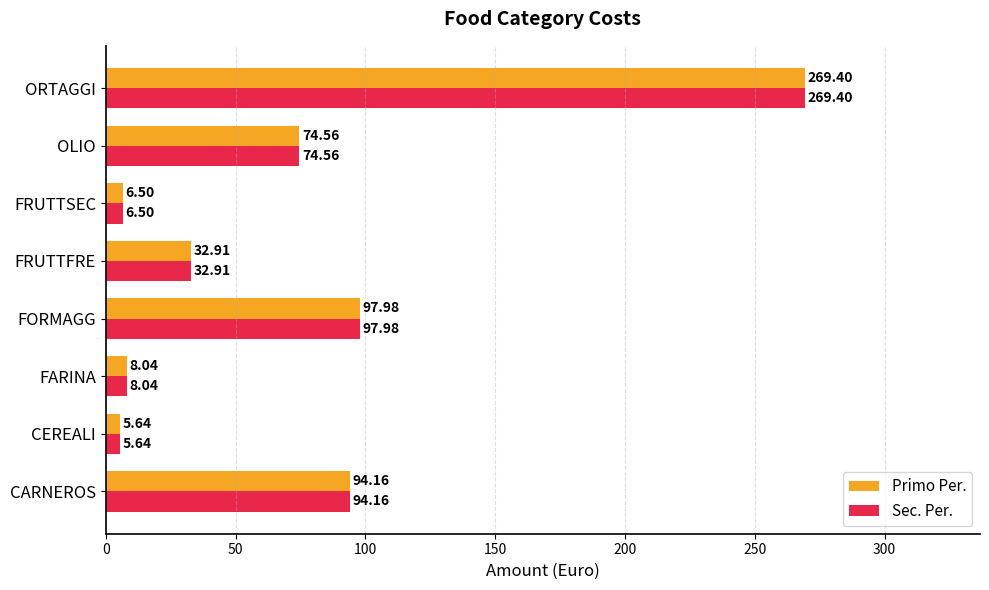

At which label does Primo Per. reach its minimum?

CEREALI